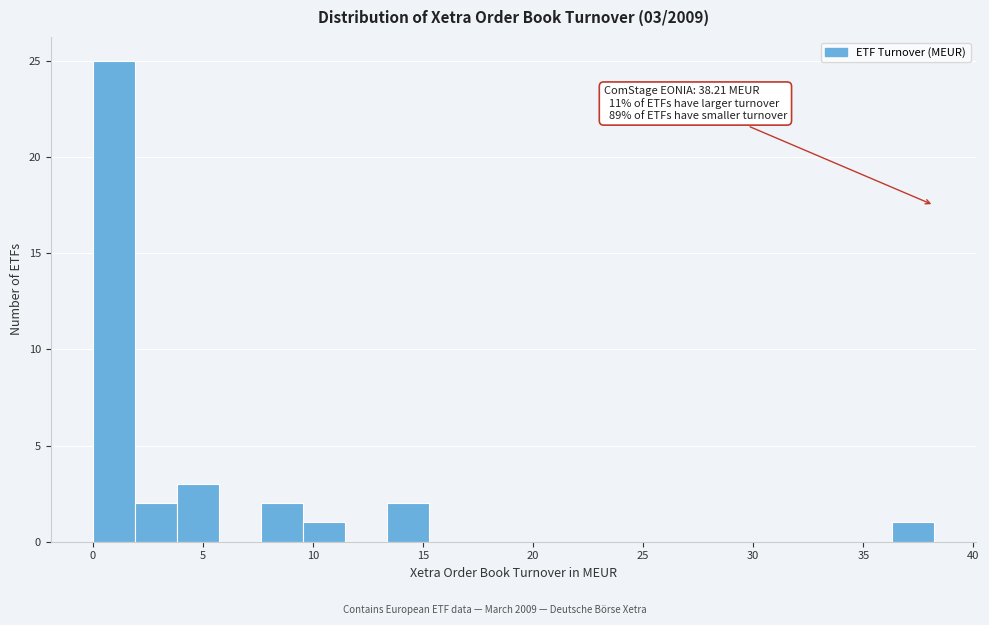

Around what value on the x-axis is the tallest bar? Give the approximate position of its centre, as read against the axis.

1.0